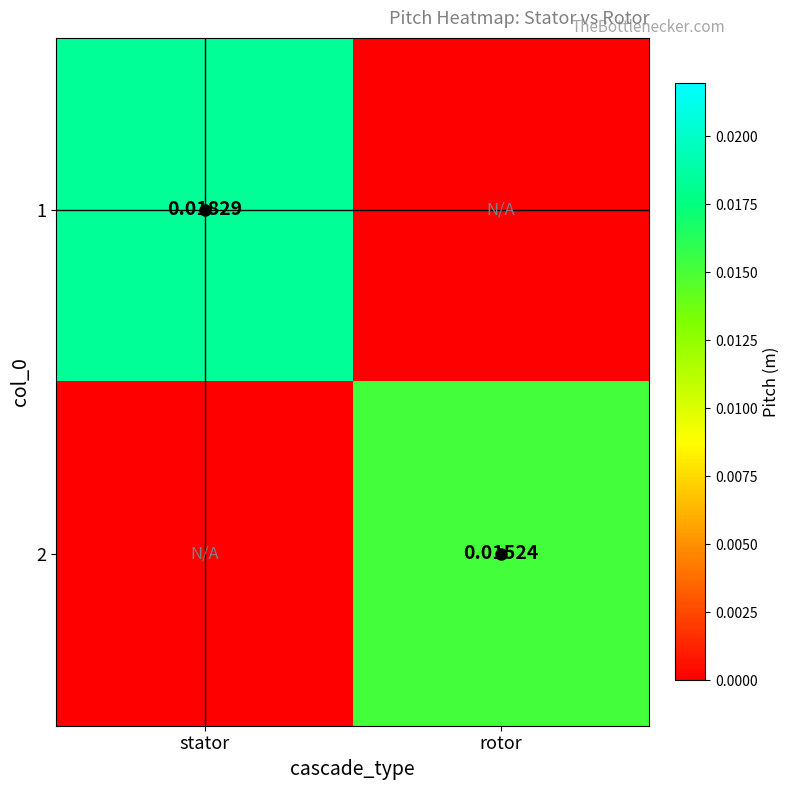

Which has a higher value, rotor or stator?

stator